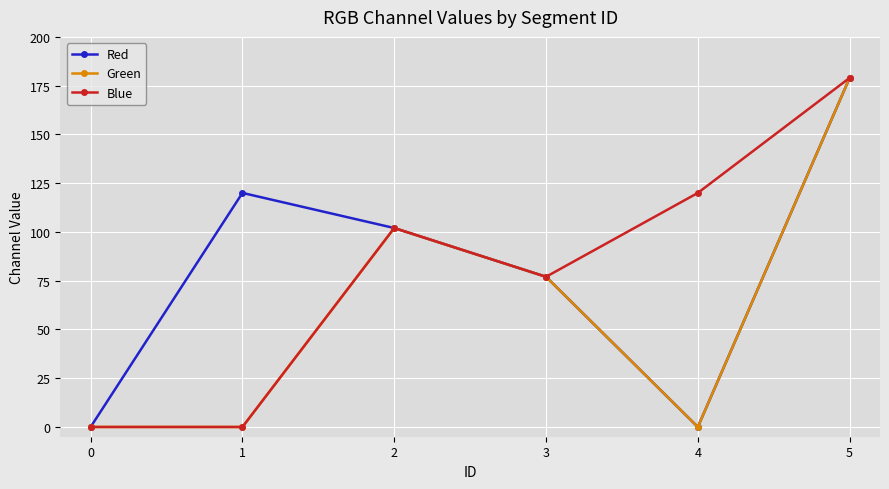

What is the value of the Red point at the 4th from the left?

77